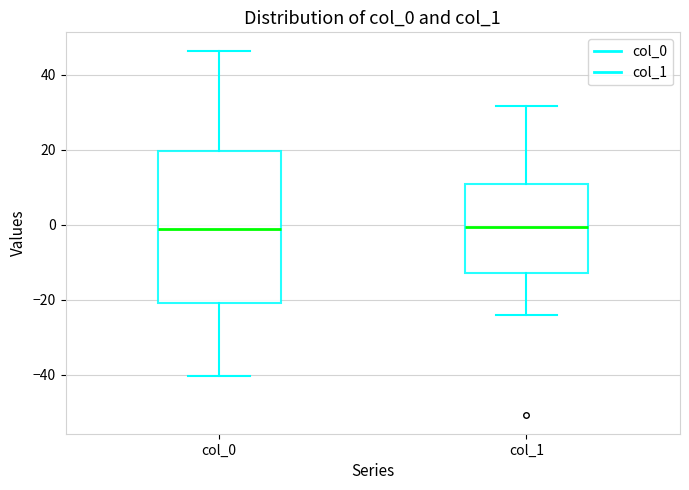

Where does the median line of the box for col_0 sit on the y-axis? The values are not printed on the chart, so give them approximately, as read against the axis.

-2